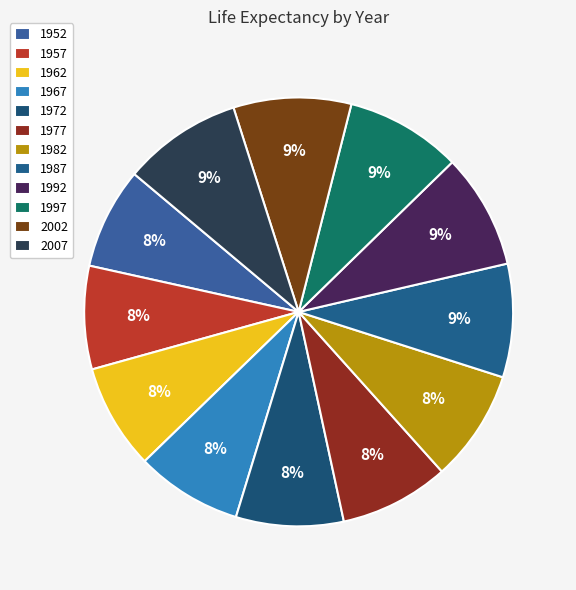

Does any single category account for the majority?

No